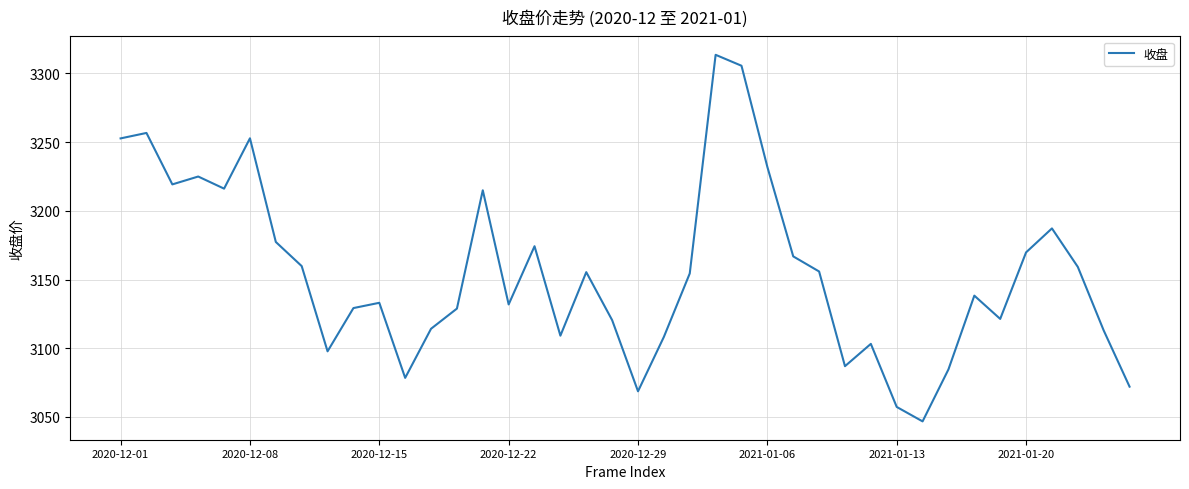

What is the difference between the maximum and minimum values?

266.9